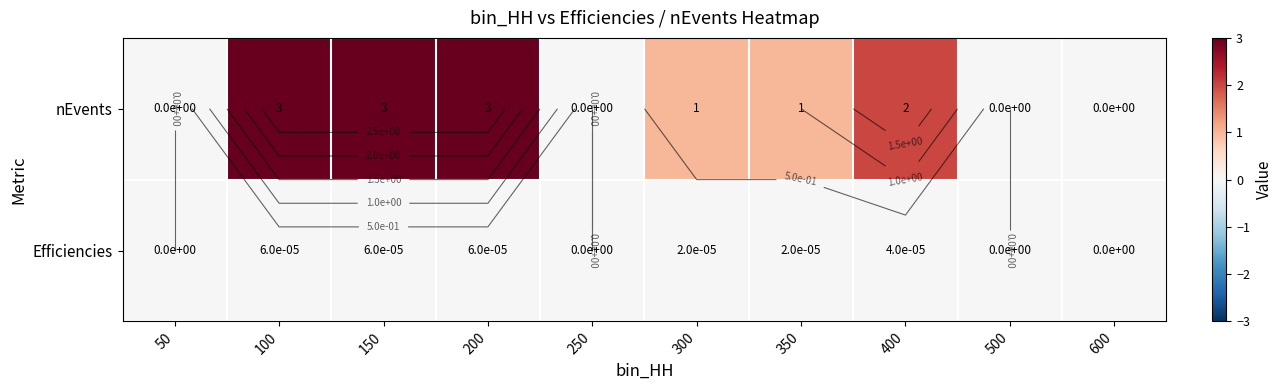

List the series in order of their peak value, lowest first.

Efficiencies, nEvents